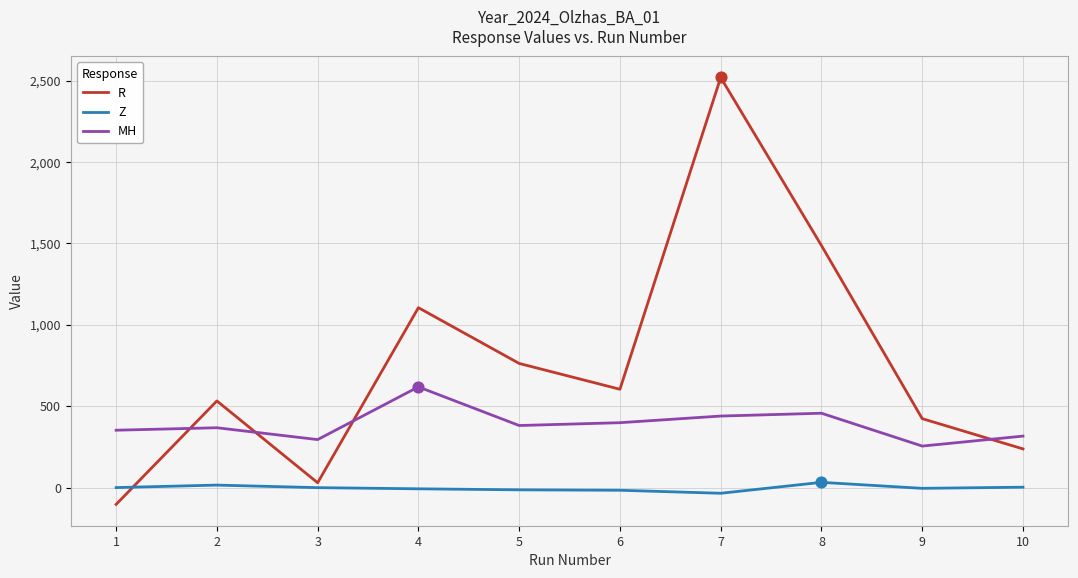

Between 4 and 5, which series saw the biggest shift?

R